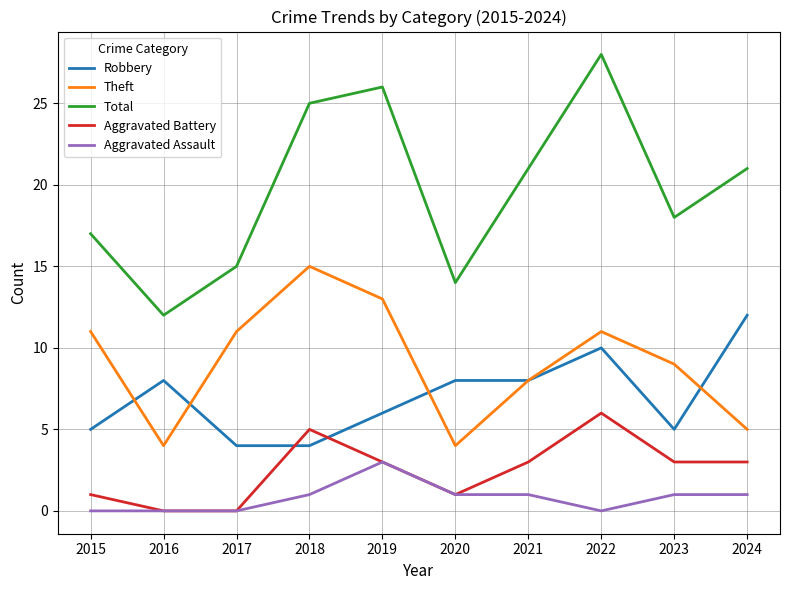

How many Robbery values are between 5 and 8?

6